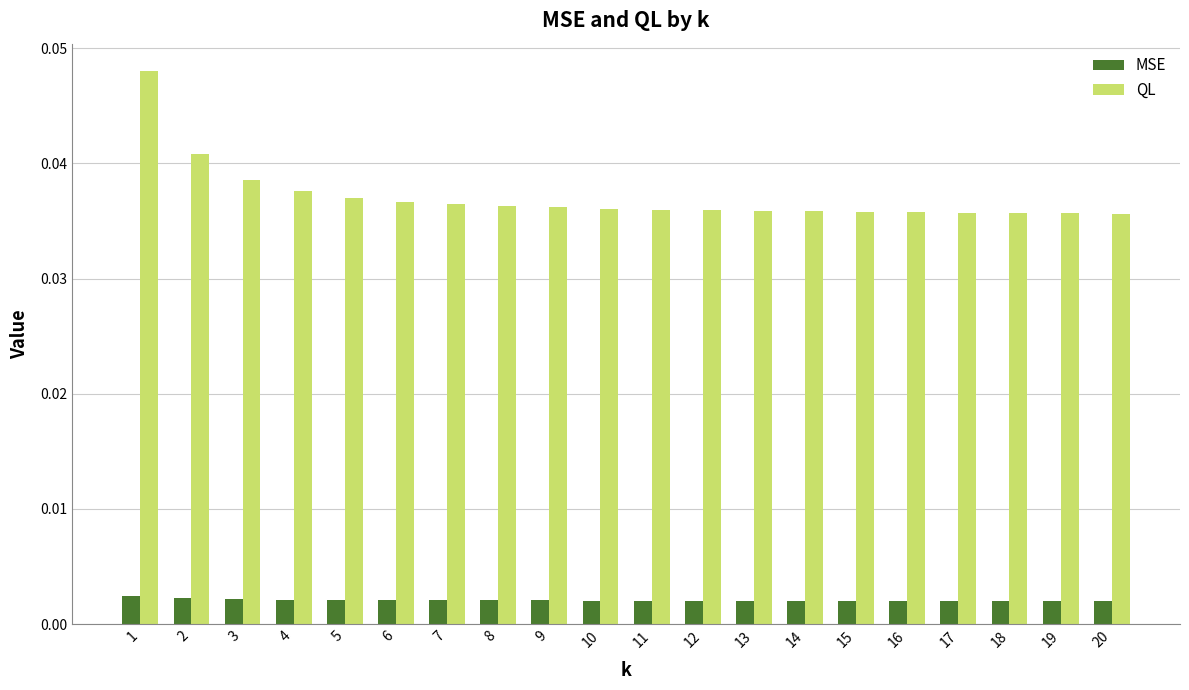

Rank the series by their average value, from lowest to highest.

MSE, QL